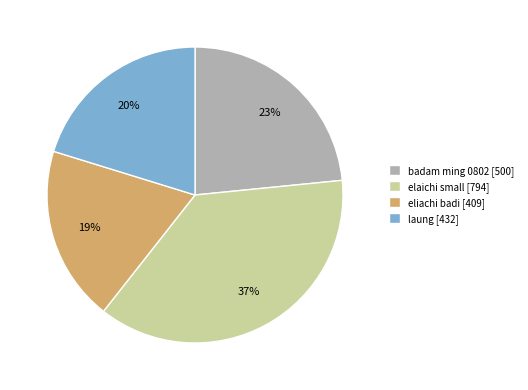

Which slice is the smallest?

eliachi badi